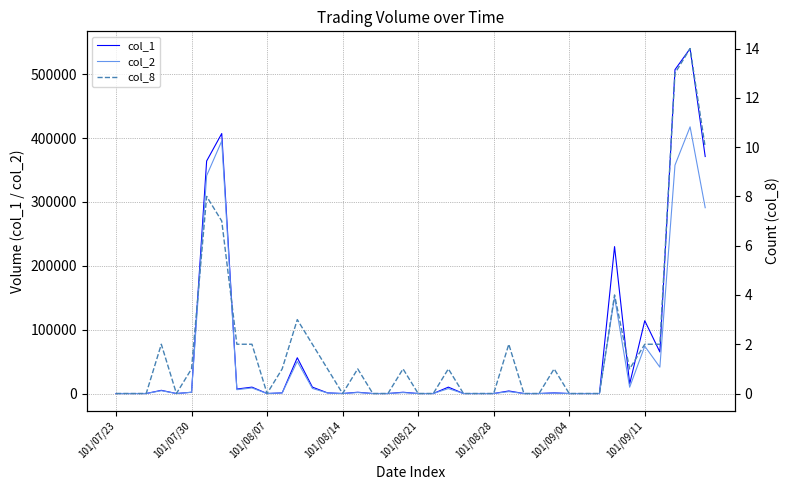

Reading left to right, transcribe all the data shown in this chart.

col_1: 0	0	0	5000	0	2000	364000	407000	7000	10000	0	1000	56000	10000	1000	0	2000	0	0	2000	0	0	10000	0	0	0	4000	0	0	1000	0	0	0	230000	15000	114000	65000	507000	540000	371000
col_2: 0	0	0	4420	0	1940	341020	395280	6010	8700	0	930	50180	8000	840	0	1540	0	0	1460	0	0	7700	0	0	0	2940	0	0	710	0	0	0	150980	9900	74100	41250	357550	417480	290910
col_8: 0	0	0	2	0	1	8	7	2	2	0	1	3	2	1	0	1	0	0	1	0	0	1	0	0	0	2	0	0	1	0	0	0	4	1	2	2	13	14	10